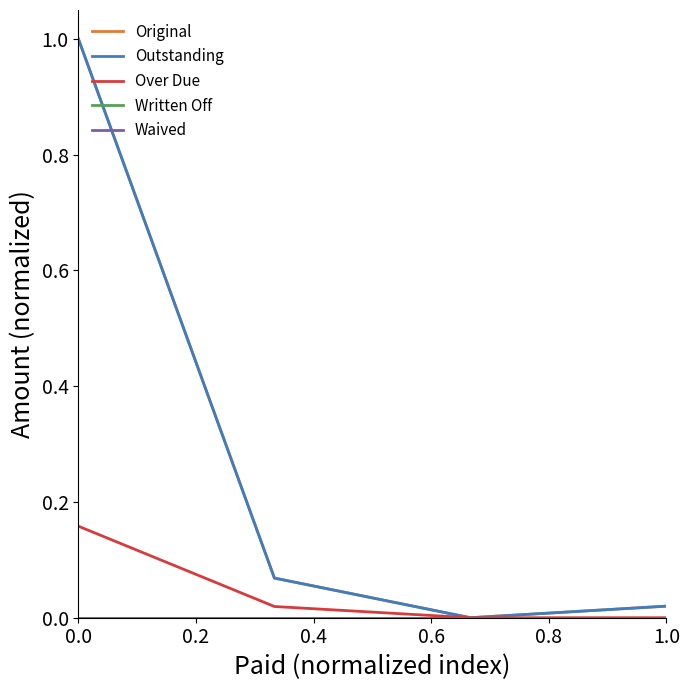

Does the chart display data point markers on the line(s)?

No